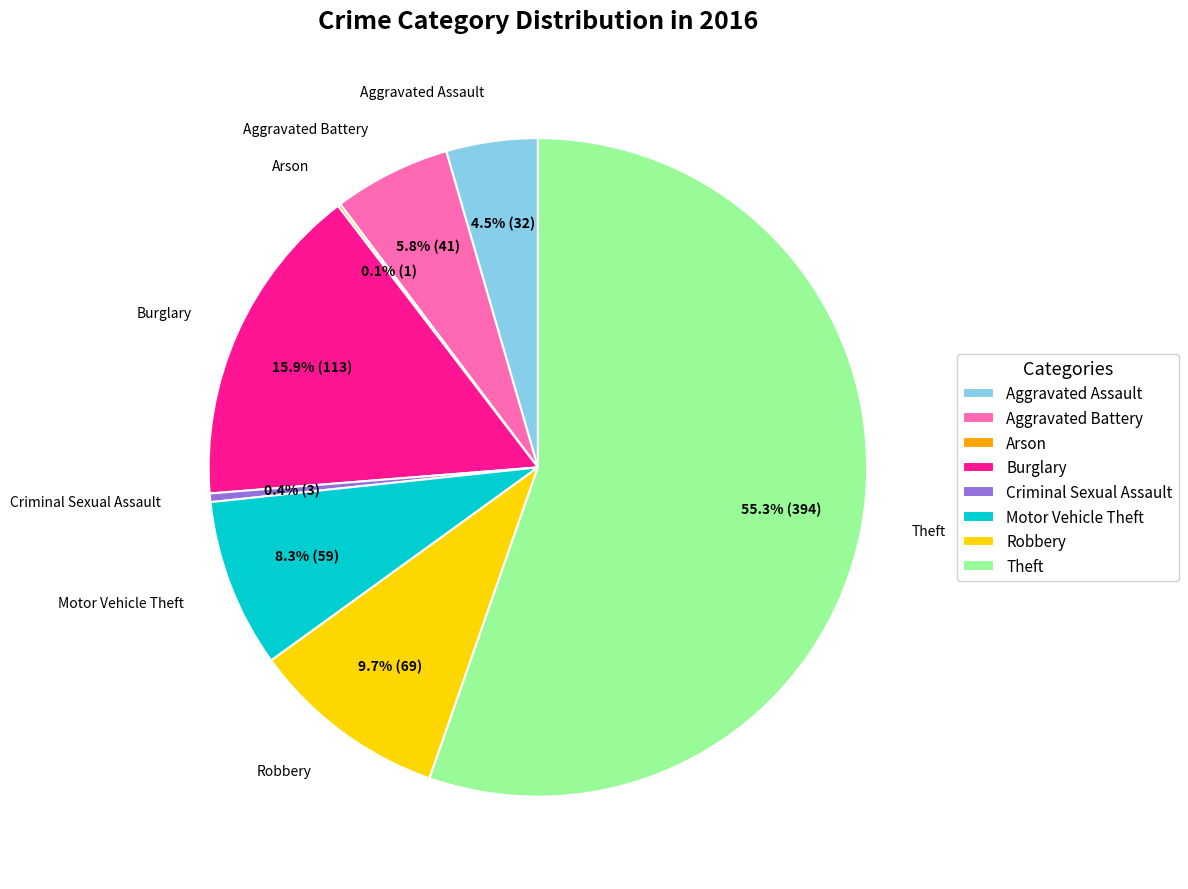

What is the total percentage of Aggravated Battery and Aggravated Assault?

10.3%